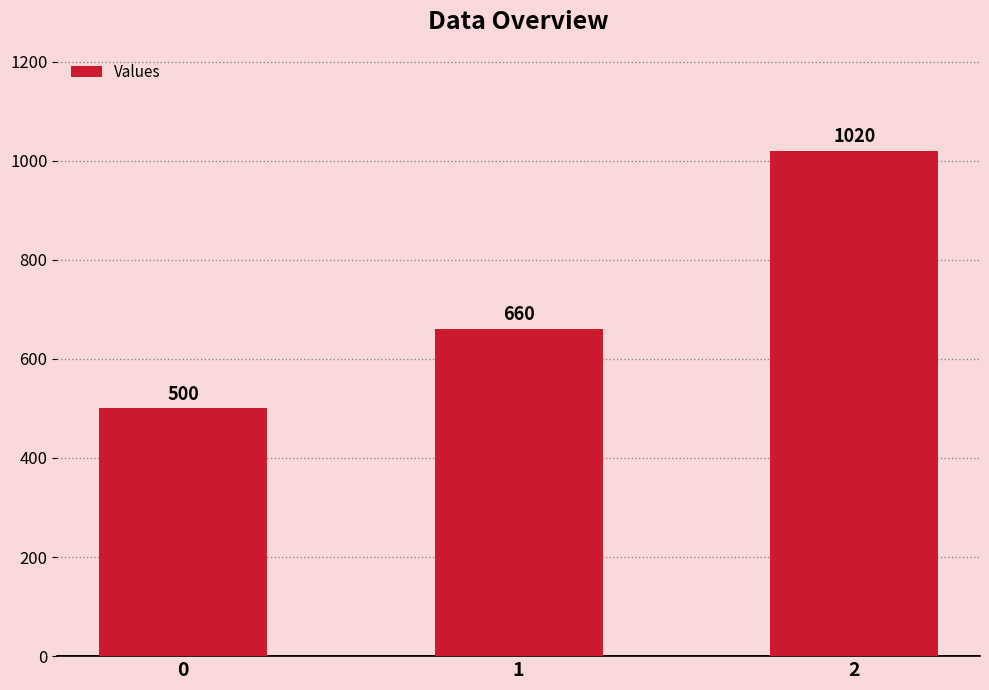

Where is the data nearest to the value 760?

1